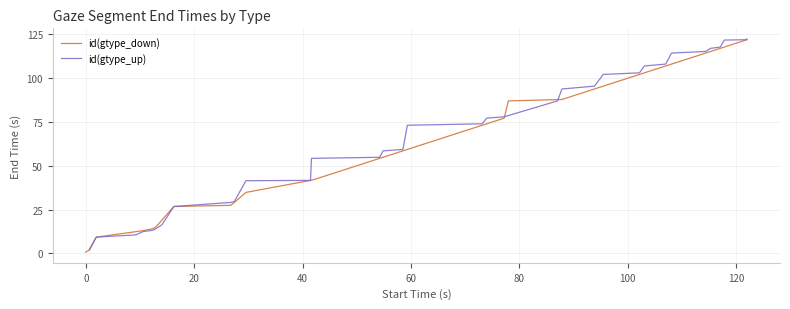

What are all the series names shown in the legend?

id(gtype_down), id(gtype_up)